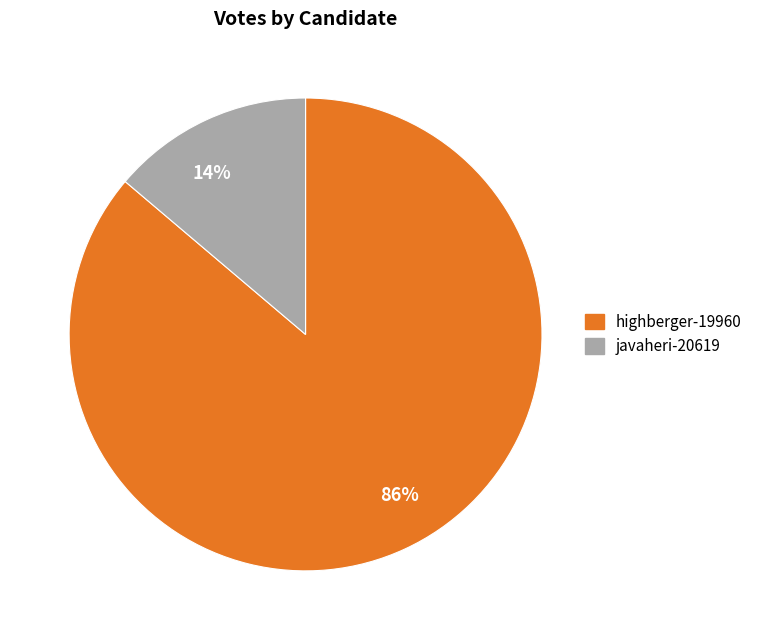

True or false: javaheri-20619 accounts for 24% of the total.

False